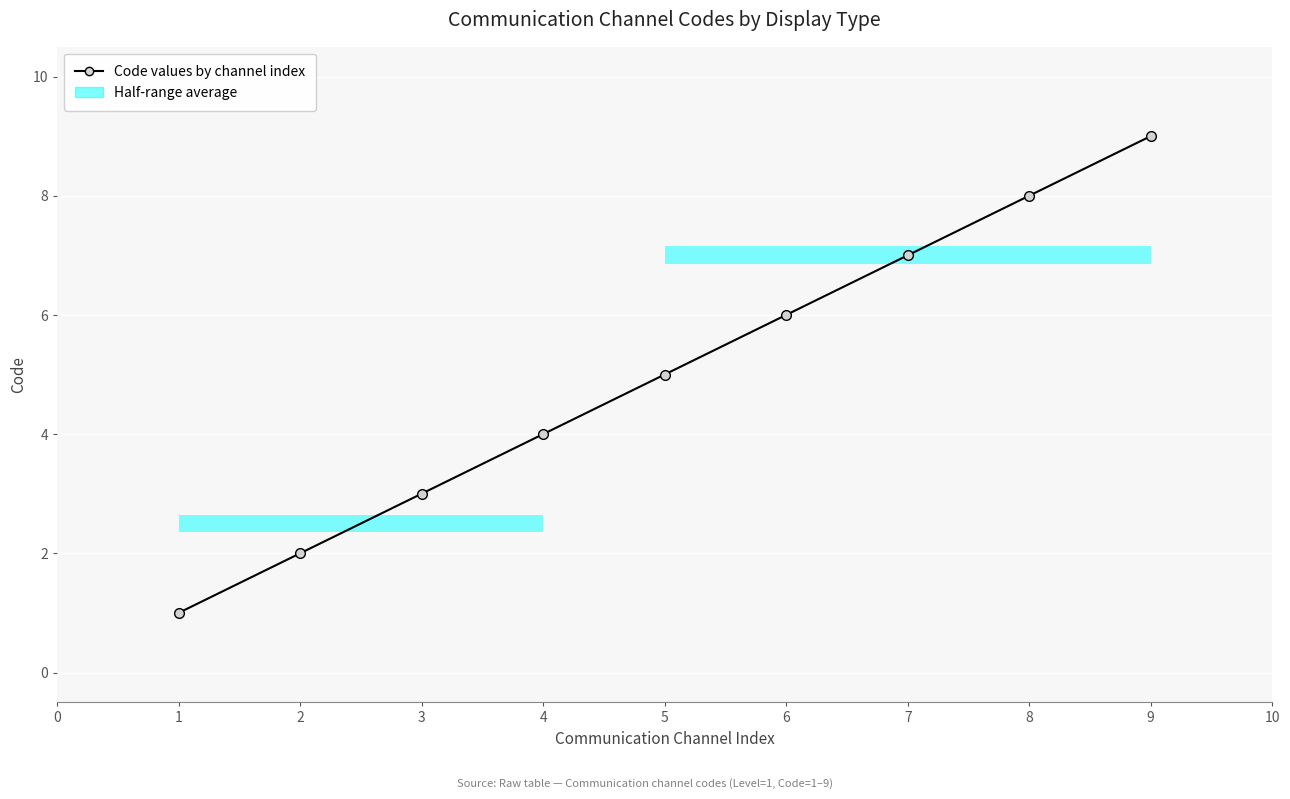

What is the difference between the maximum and minimum values?

8